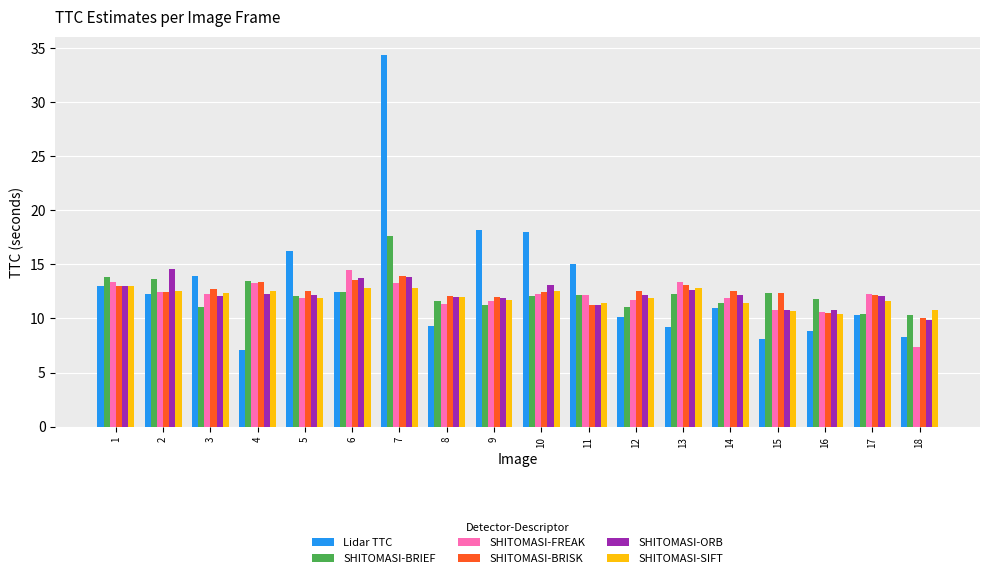

What are all the series names shown in the legend?

Lidar TTC, SHITOMASI-BRIEF, SHITOMASI-FREAK, SHITOMASI-BRISK, SHITOMASI-ORB, SHITOMASI-SIFT